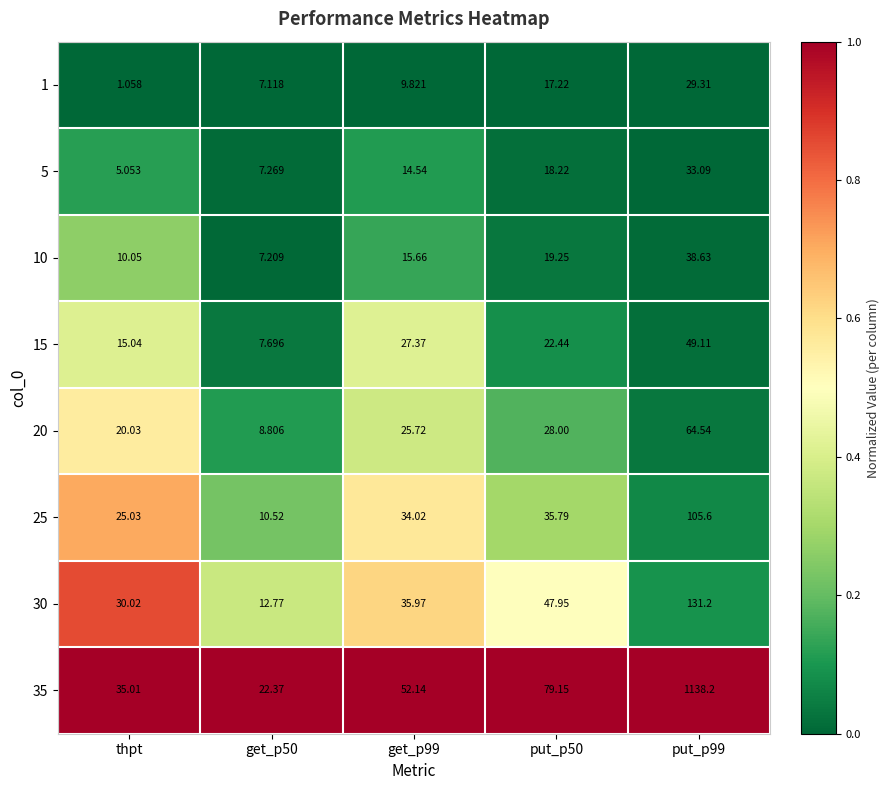

Is the value of 1 at put_p99 greater than the value of 30 at get_p99?

No